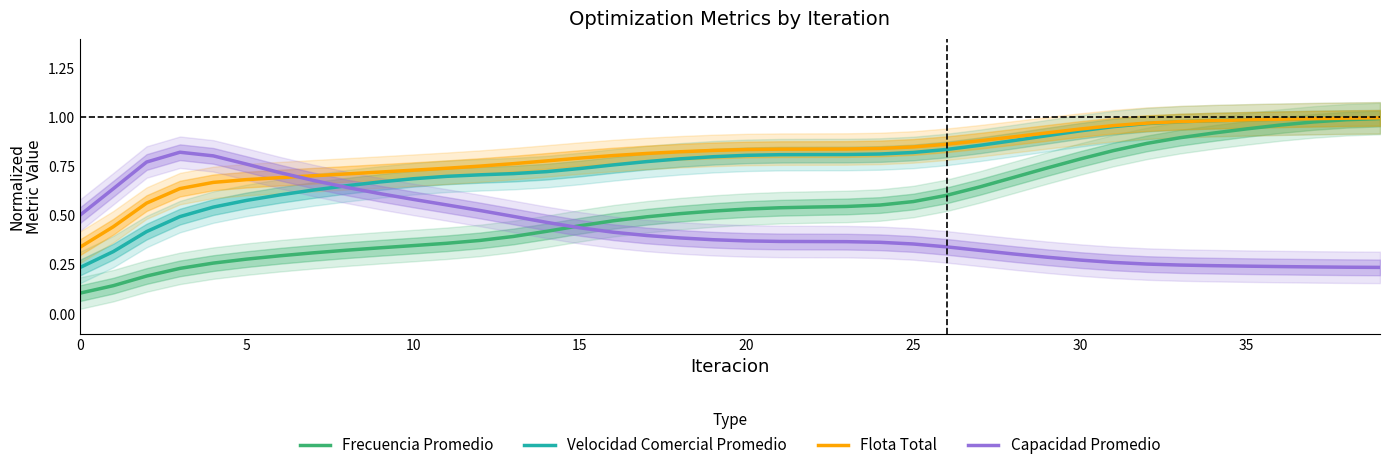

True or false: Flota Total and Frecuencia Promedio cross at least once.

False